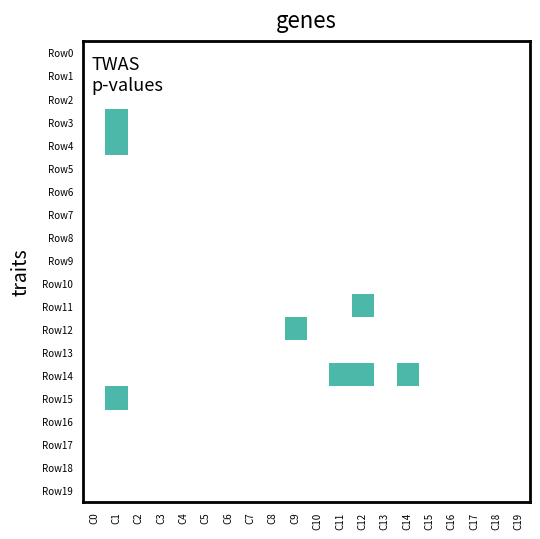

Reading left to right, what are all the values shown in this chart?

Row0: C0=0	C1=0	C2=0	C3=0	C4=0	C5=0	C6=0	C7=0	C8=0	C9=0	C10=0	C11=0	C12=0	C13=0	C14=0	C15=0	C16=0	C17=0	C18=0	C19=0
Row1: C0=0	C1=0	C2=0	C3=0	C4=0	C5=0	C6=0	C7=0	C8=0	C9=0	C10=0	C11=0	C12=0	C13=0	C14=0	C15=0	C16=0	C17=0	C18=0	C19=0
Row2: C0=0	C1=0	C2=0	C3=0	C4=0	C5=0	C6=0	C7=0	C8=0	C9=0	C10=0	C11=0	C12=0	C13=0	C14=0	C15=0	C16=0	C17=0	C18=0	C19=0
Row3: C0=0	C1=1	C2=0	C3=0	C4=0	C5=0	C6=0	C7=0	C8=0	C9=0	C10=0	C11=0	C12=0	C13=0	C14=0	C15=0	C16=0	C17=0	C18=0	C19=0
Row4: C0=0	C1=1	C2=0	C3=0	C4=0	C5=0	C6=0	C7=0	C8=0	C9=0	C10=0	C11=0	C12=0	C13=0	C14=0	C15=0	C16=0	C17=0	C18=0	C19=0
Row5: C0=0	C1=0	C2=0	C3=0	C4=0	C5=0	C6=0	C7=0	C8=0	C9=0	C10=0	C11=0	C12=0	C13=0	C14=0	C15=0	C16=0	C17=0	C18=0	C19=0
Row6: C0=0	C1=0	C2=0	C3=0	C4=0	C5=0	C6=0	C7=0	C8=0	C9=0	C10=0	C11=0	C12=0	C13=0	C14=0	C15=0	C16=0	C17=0	C18=0	C19=0
Row7: C0=0	C1=0	C2=0	C3=0	C4=0	C5=0	C6=0	C7=0	C8=0	C9=0	C10=0	C11=0	C12=0	C13=0	C14=0	C15=0	C16=0	C17=0	C18=0	C19=0
Row8: C0=0	C1=0	C2=0	C3=0	C4=0	C5=0	C6=0	C7=0	C8=0	C9=0	C10=0	C11=0	C12=0	C13=0	C14=0	C15=0	C16=0	C17=0	C18=0	C19=0
Row9: C0=0	C1=0	C2=0	C3=0	C4=0	C5=0	C6=0	C7=0	C8=0	C9=0	C10=0	C11=0	C12=0	C13=0	C14=0	C15=0	C16=0	C17=0	C18=0	C19=0
Row10: C0=0	C1=0	C2=0	C3=0	C4=0	C5=0	C6=0	C7=0	C8=0	C9=0	C10=0	C11=0	C12=0	C13=0	C14=0	C15=0	C16=0	C17=0	C18=0	C19=0
Row11: C0=0	C1=0	C2=0	C3=0	C4=0	C5=0	C6=0	C7=0	C8=0	C9=0	C10=0	C11=0	C12=1	C13=0	C14=0	C15=0	C16=0	C17=0	C18=0	C19=0
Row12: C0=0	C1=0	C2=0	C3=0	C4=0	C5=0	C6=0	C7=0	C8=0	C9=1	C10=0	C11=0	C12=0	C13=0	C14=0	C15=0	C16=0	C17=0	C18=0	C19=0
Row13: C0=0	C1=0	C2=0	C3=0	C4=0	C5=0	C6=0	C7=0	C8=0	C9=0	C10=0	C11=0	C12=0	C13=0	C14=0	C15=0	C16=0	C17=0	C18=0	C19=0
Row14: C0=0	C1=0	C2=0	C3=0	C4=0	C5=0	C6=0	C7=0	C8=0	C9=0	C10=0	C11=1	C12=1	C13=0	C14=1	C15=0	C16=0	C17=0	C18=0	C19=0
Row15: C0=0	C1=1	C2=0	C3=0	C4=0	C5=0	C6=0	C7=0	C8=0	C9=0	C10=0	C11=0	C12=0	C13=0	C14=0	C15=0	C16=0	C17=0	C18=0	C19=0
Row16: C0=0	C1=0	C2=0	C3=0	C4=0	C5=0	C6=0	C7=0	C8=0	C9=0	C10=0	C11=0	C12=0	C13=0	C14=0	C15=0	C16=0	C17=0	C18=0	C19=0
Row17: C0=0	C1=0	C2=0	C3=0	C4=0	C5=0	C6=0	C7=0	C8=0	C9=0	C10=0	C11=0	C12=0	C13=0	C14=0	C15=0	C16=0	C17=0	C18=0	C19=0
Row18: C0=0	C1=0	C2=0	C3=0	C4=0	C5=0	C6=0	C7=0	C8=0	C9=0	C10=0	C11=0	C12=0	C13=0	C14=0	C15=0	C16=0	C17=0	C18=0	C19=0
Row19: C0=0	C1=0	C2=0	C3=0	C4=0	C5=0	C6=0	C7=0	C8=0	C9=0	C10=0	C11=0	C12=0	C13=0	C14=0	C15=0	C16=0	C17=0	C18=0	C19=0